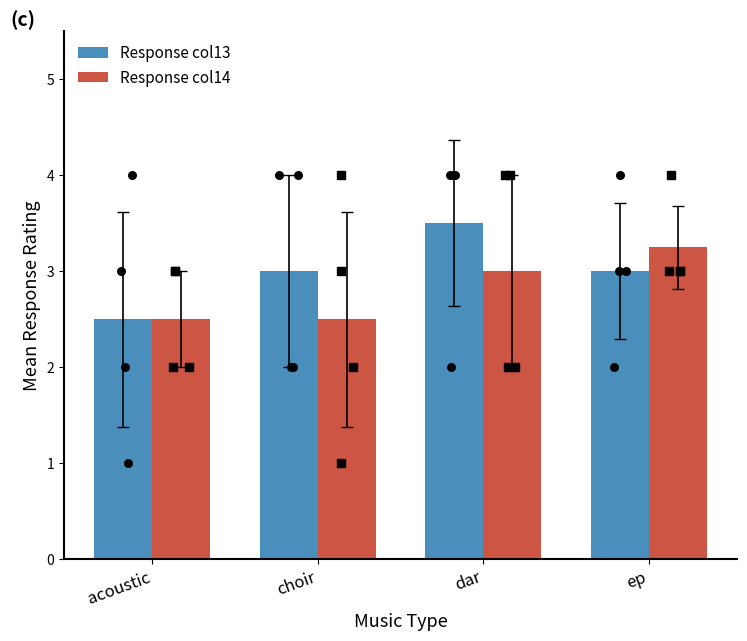

At how many categories does at least one series exceed 3?

2